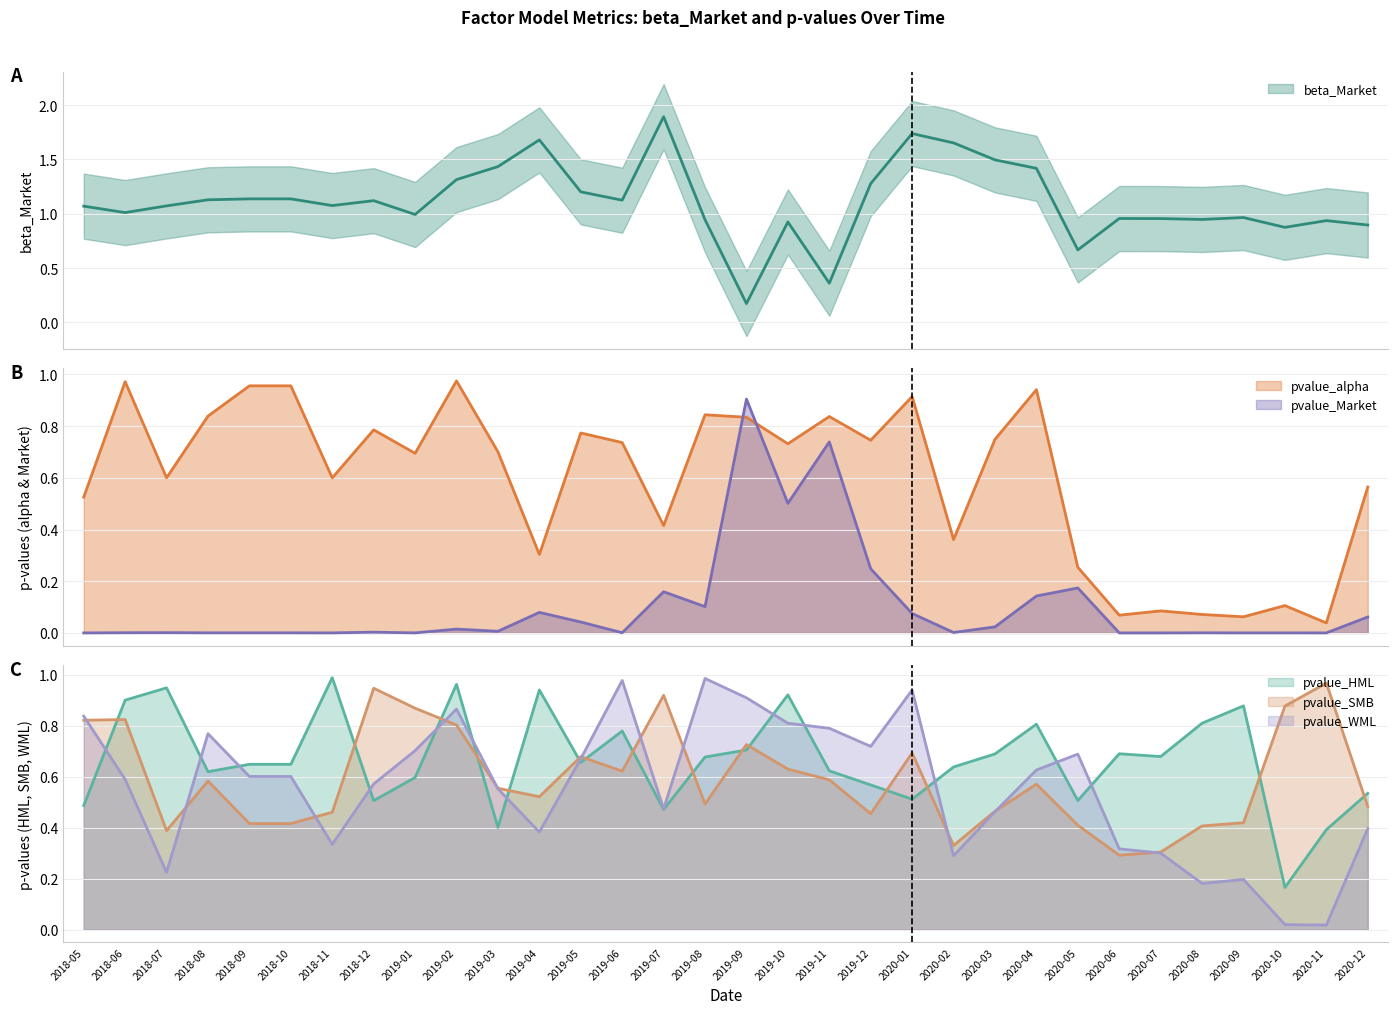

Reading left to right, extract all data points from this chart.

beta_Market: 1.1	1.0	1.1	1.1	1.1	1.1	1.1	1.1	1.0	1.3	1.4	1.7	1.2	1.1	1.9	0.9	0.2	0.9	0.4	1.3	1.7	1.7	1.5	1.4	0.7	1.0	1.0	0.9	1.0	0.9	0.9	0.9
pvalue_alpha: 0.5	1.0	0.6	0.8	1.0	1.0	0.6	0.8	0.7	1.0	0.7	0.3	0.8	0.7	0.4	0.8	0.8	0.7	0.8	0.7	0.9	0.4	0.7	0.9	0.3	0.1	0.1	0.1	0.1	0.1	0.0	0.6
pvalue_Market: 0.0	0.0	0.0	0.0	0.0	0.0	0.0	0.0	0.0	0.0	0.0	0.1	0.0	0.0	0.2	0.1	0.9	0.5	0.7	0.2	0.1	0.0	0.0	0.1	0.2	0.0	0.0	0.0	0.0	0.0	0.0	0.1
pvalue_HML: 0.5	0.9	0.9	0.6	0.6	0.6	1.0	0.5	0.6	1.0	0.4	0.9	0.7	0.8	0.5	0.7	0.7	0.9	0.6	0.6	0.5	0.6	0.7	0.8	0.5	0.7	0.7	0.8	0.9	0.2	0.4	0.5
pvalue_SMB: 0.8	0.8	0.4	0.6	0.4	0.4	0.5	0.9	0.9	0.8	0.6	0.5	0.7	0.6	0.9	0.5	0.7	0.6	0.6	0.5	0.7	0.3	0.5	0.6	0.4	0.3	0.3	0.4	0.4	0.9	1.0	0.5
pvalue_WML: 0.8	0.6	0.2	0.8	0.6	0.6	0.3	0.6	0.7	0.9	0.6	0.4	0.7	1.0	0.5	1.0	0.9	0.8	0.8	0.7	0.9	0.3	0.5	0.6	0.7	0.3	0.3	0.2	0.2	0.0	0.0	0.4